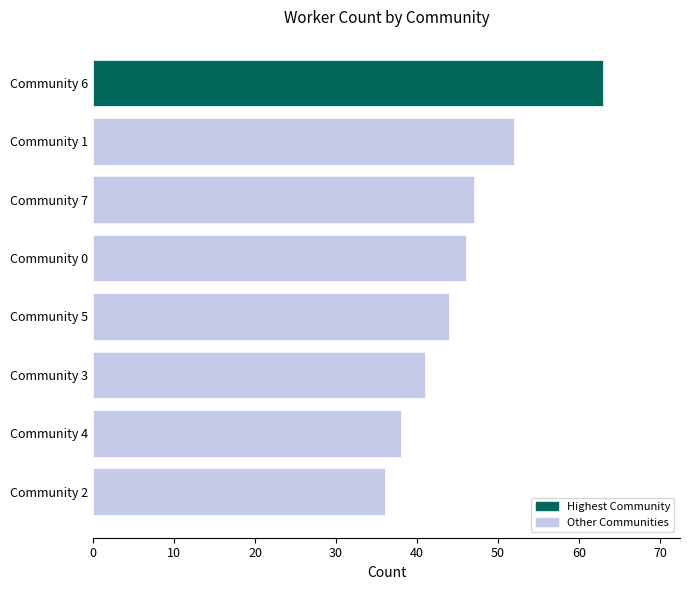

How many values are between 41 and 52?

5